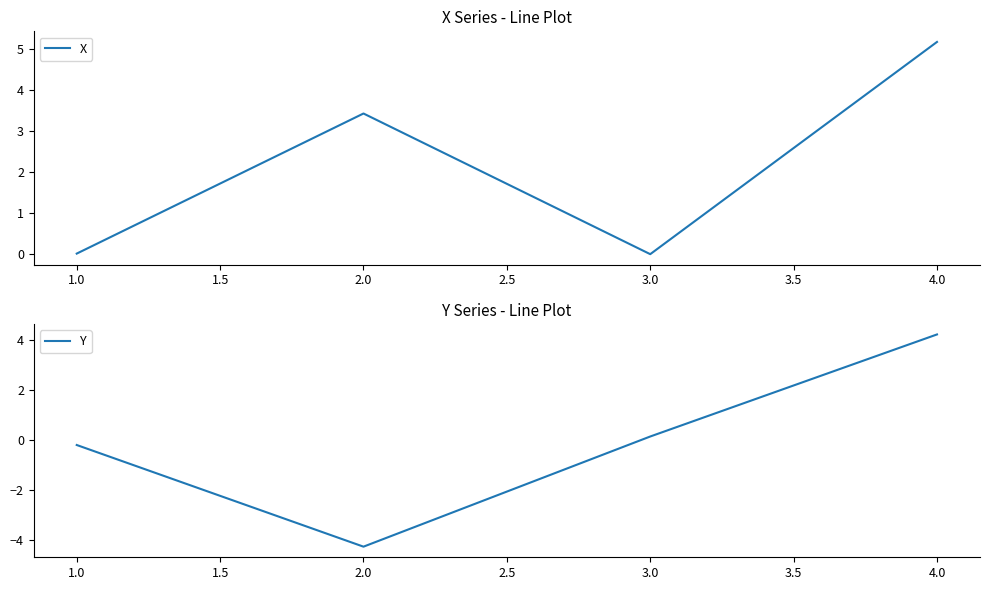

True or false: X has more than 1 points higher than both neighbors.

False